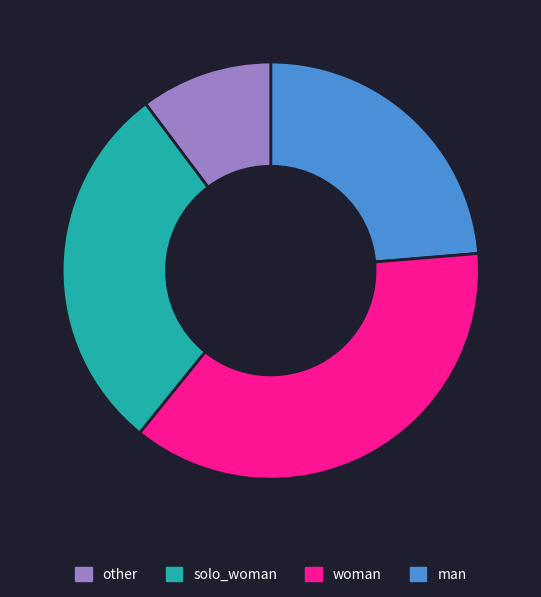

Is there any slice that represents more than half of the pie?

No